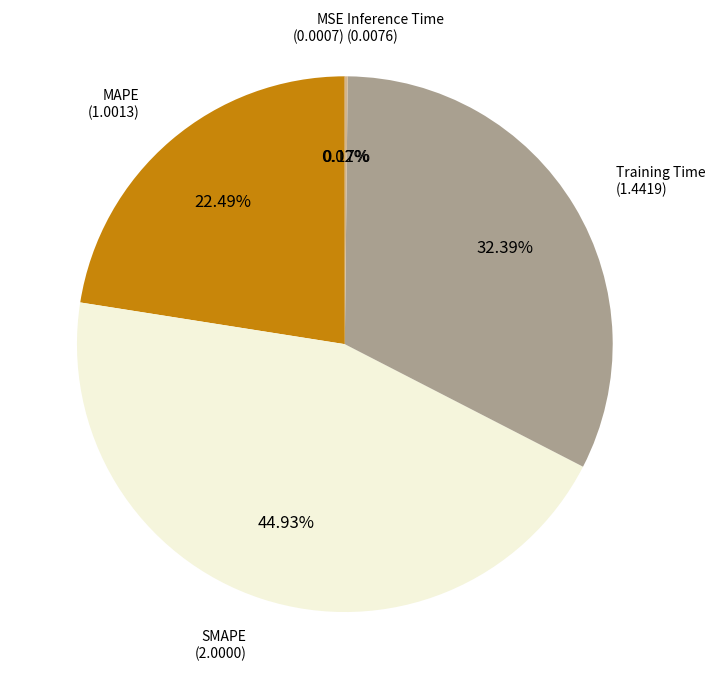

What is the largest slice in the pie chart?

SMAPE